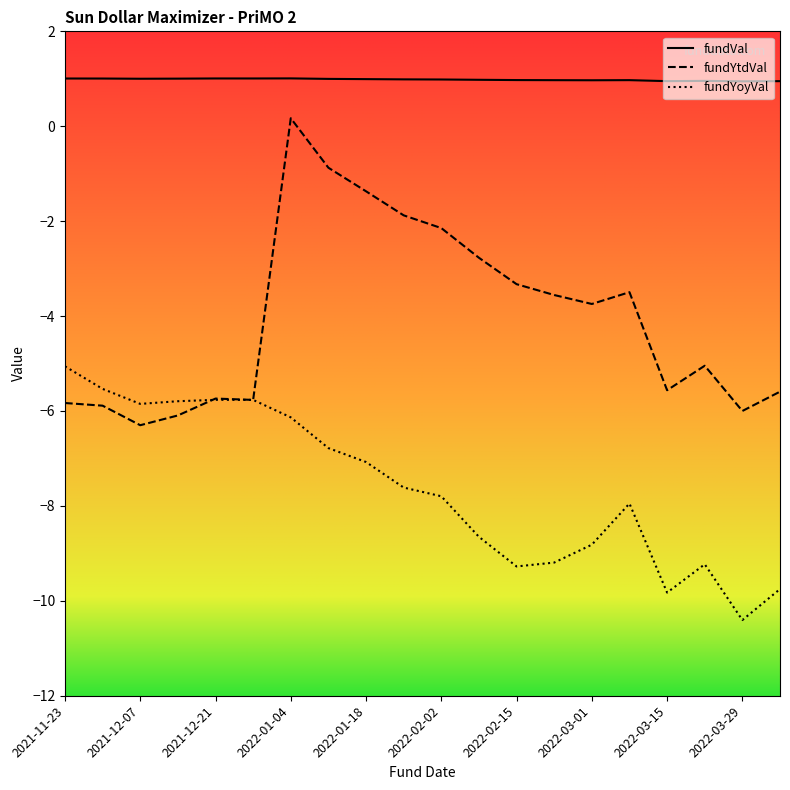

What is the highest value of the fundVal series?

1.0